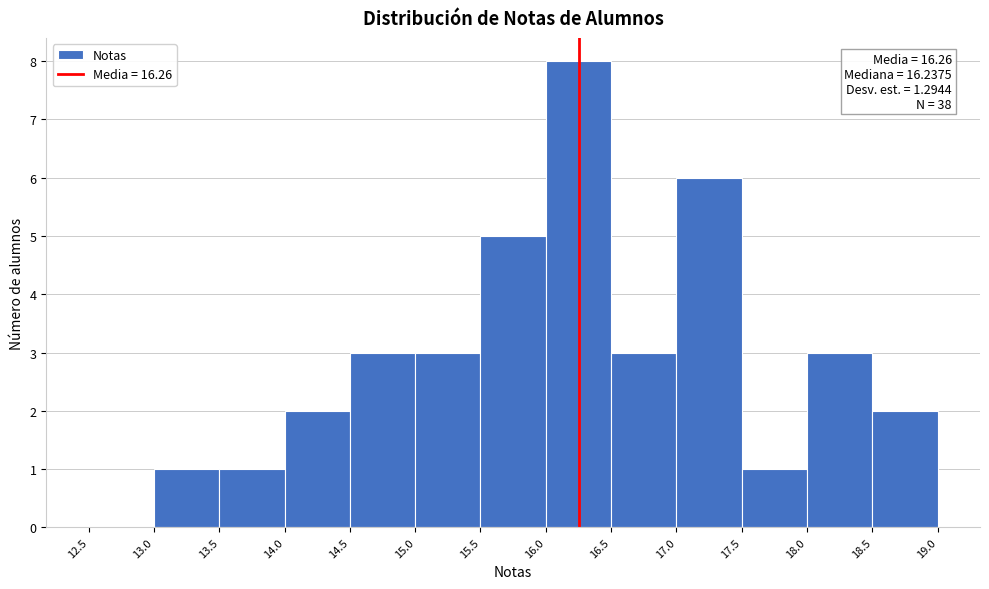

Which range on the x-axis has the tallest bar?

16.0 to 16.5